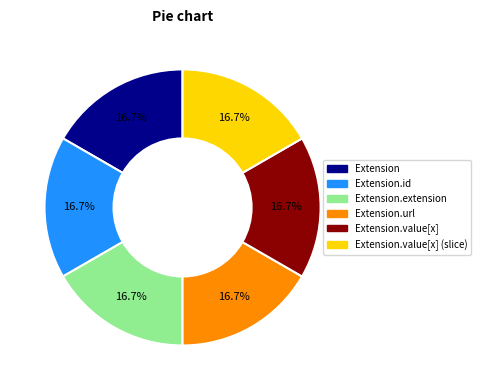

Does any single category account for the majority?

No